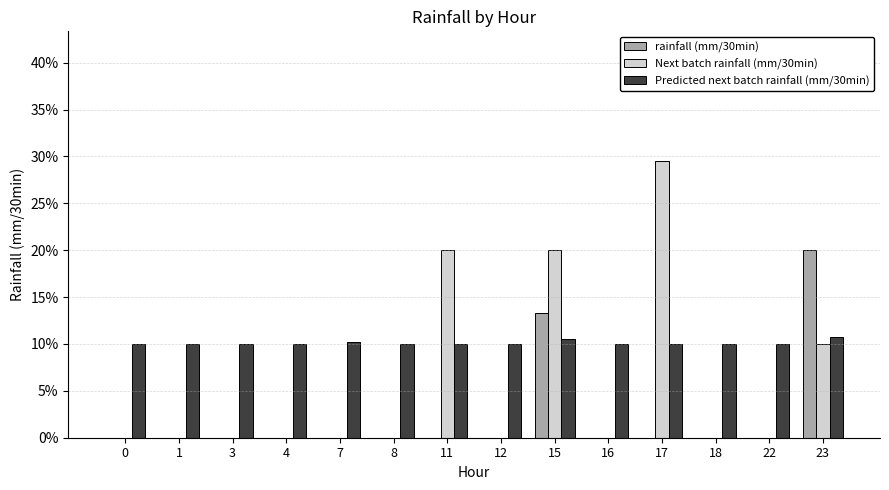

What are all the series names shown in the legend?

rainfall (mm/30min), Next batch rainfall (mm/30min), Predicted next batch rainfall (mm/30min)